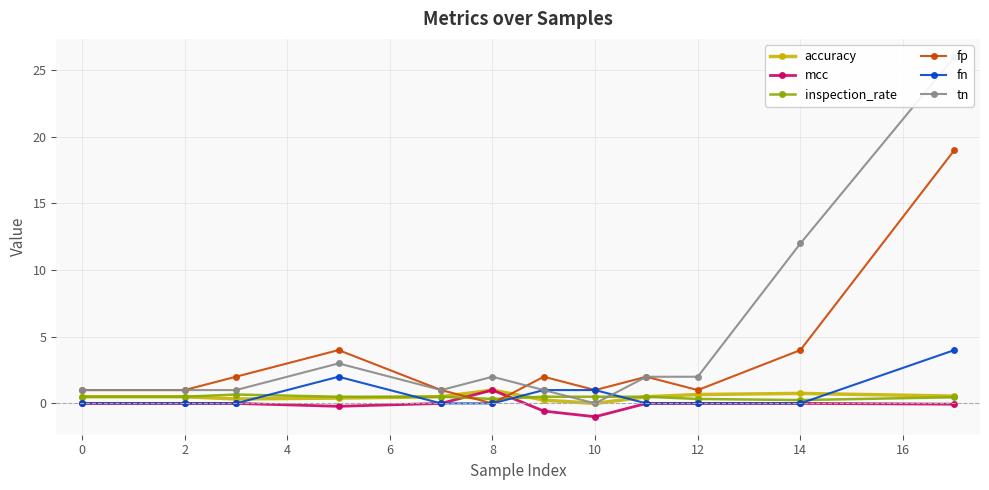

Which series has the largest total across all categories?

tn